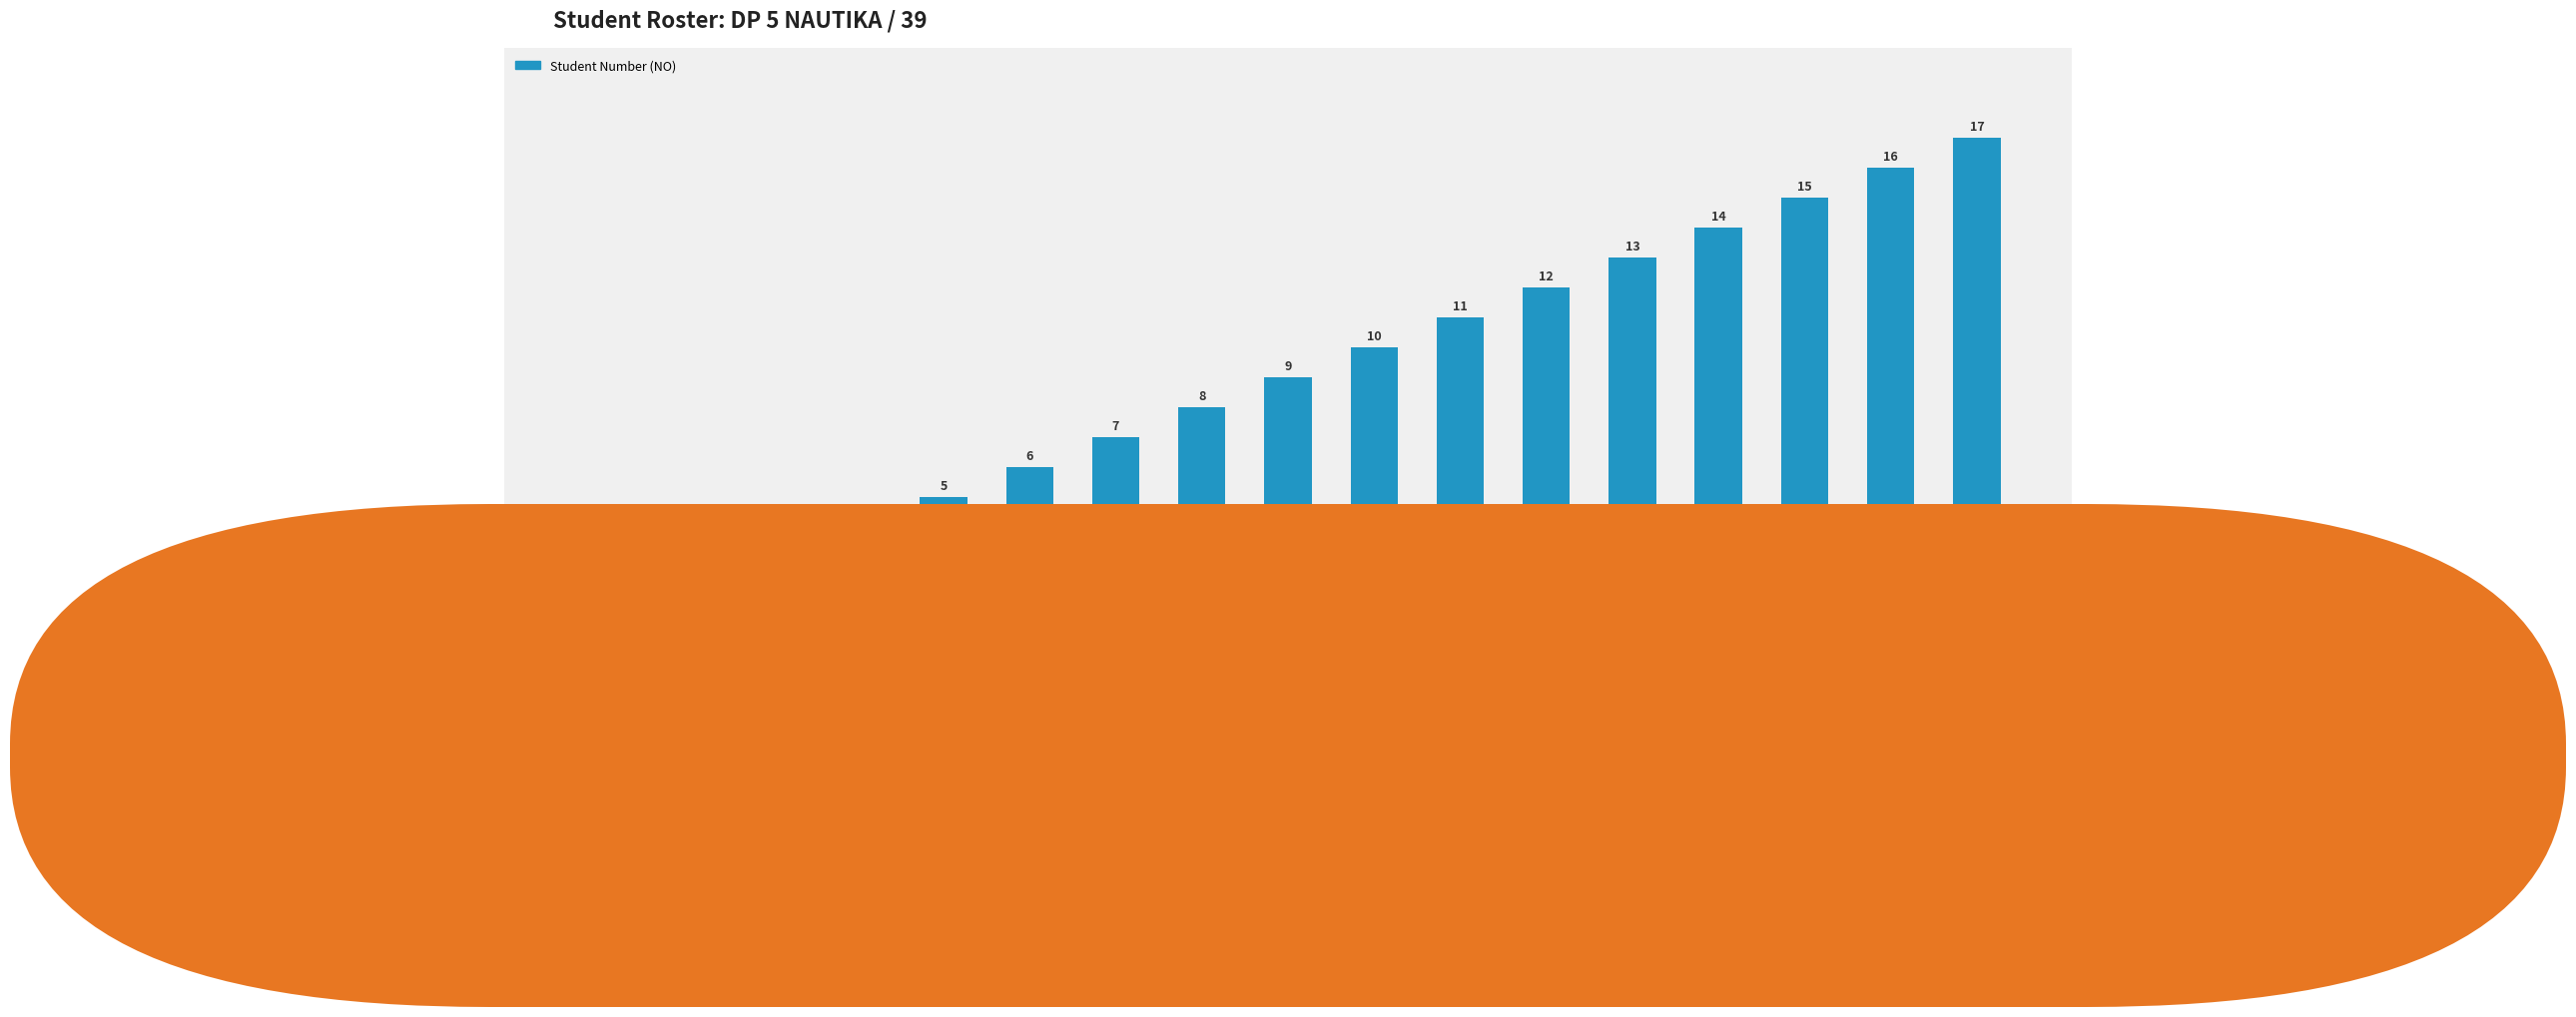

List the labels in order of value, smallest first.

DAVID L BUKE, ANDI DWI Y, RIVAL DWI J.C, SAIFI A., KHOIRUL M., BAYU AJI S., SUPARDI, LUTFI WIDAYAT, DARMA MAULANA, SIGIT. S, SUNARDI D.P., M YUSUP P., HARDIANTO, PUJIANTO, WALOYO, PURBO YULI. S, RIRIS PRASETYO